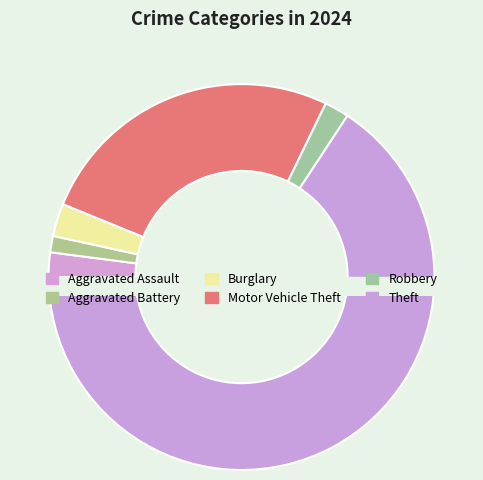

Between Aggravated Assault and Robbery, which is larger?

Aggravated Assault